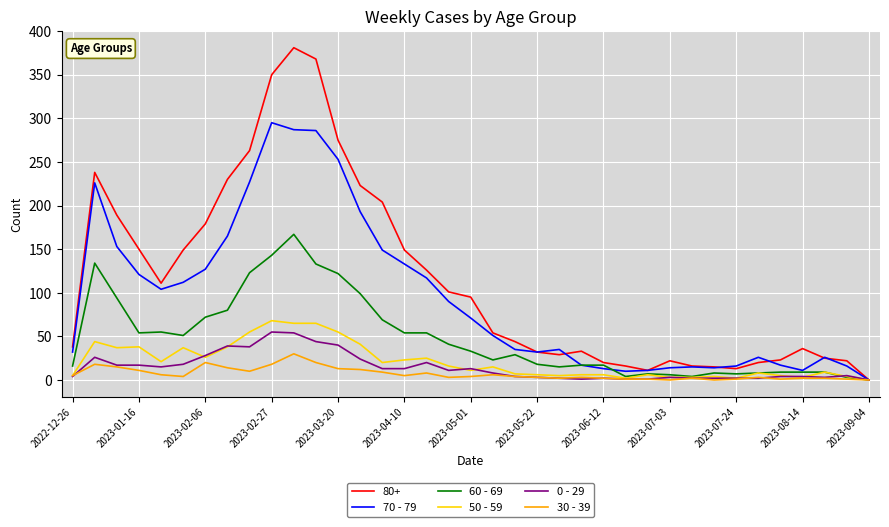

Which series has the largest total across all categories?

80+